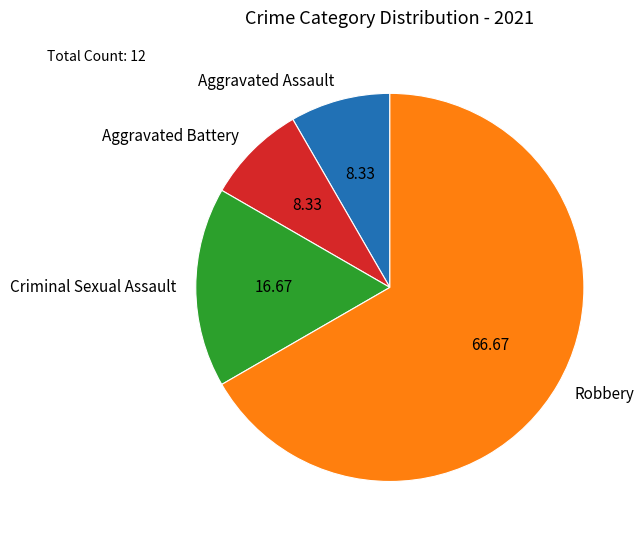

The Aggravated Battery slice represents 8% of the pie. True or false?

True